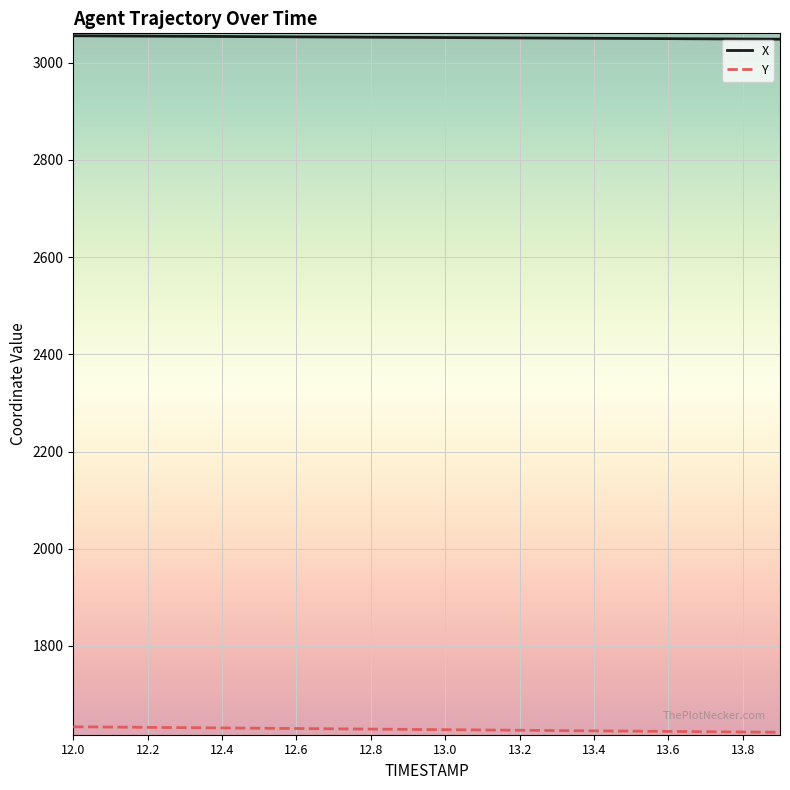

List the series in order of their overall mean, highest first.

X, Y